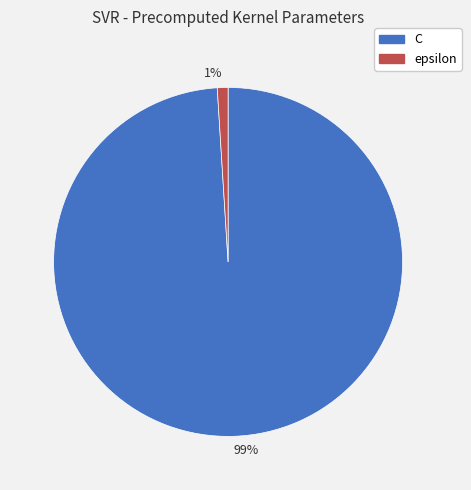

To the nearest percent, what is the average slice percentage?

50%